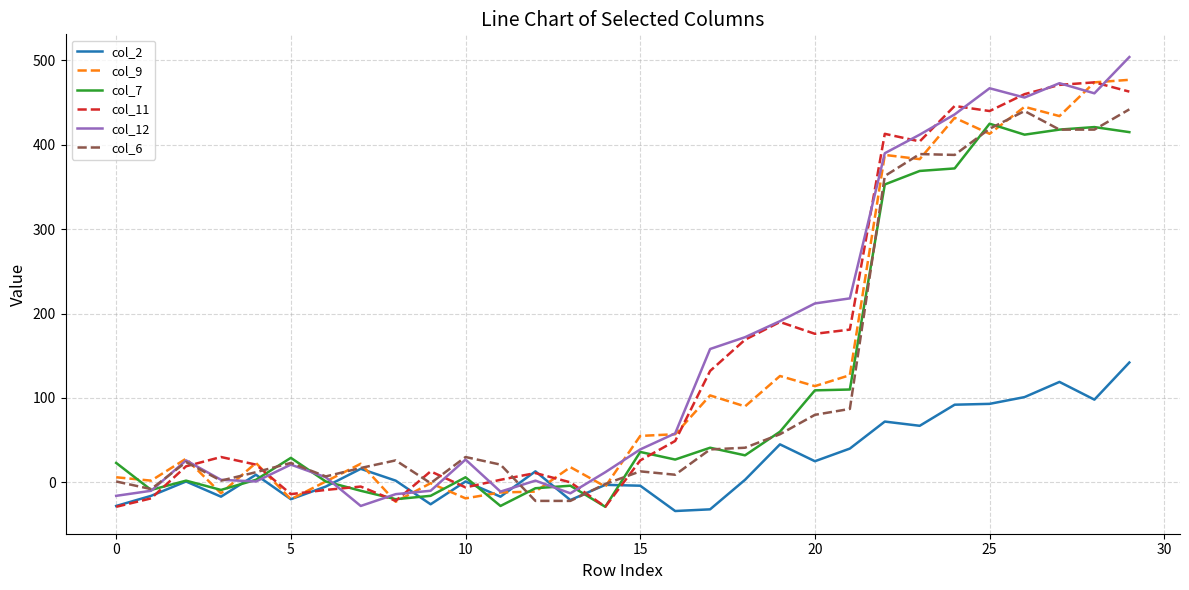

Which series ends up on top after the final intersection of col_9 and col_12?

col_12